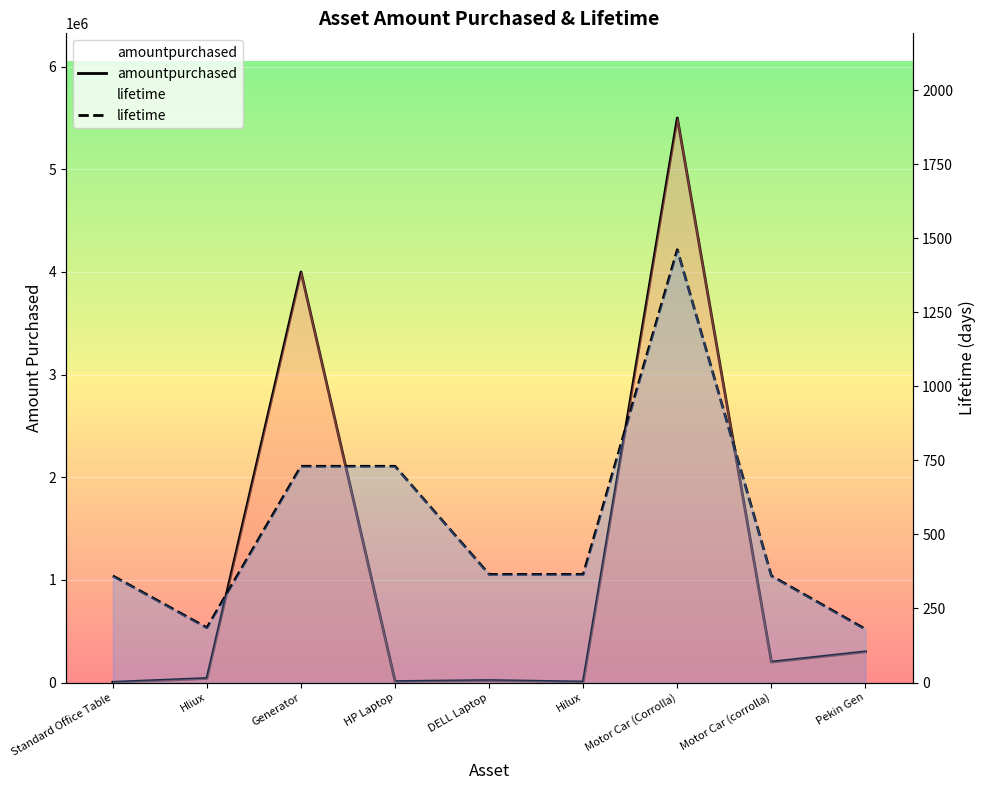

What is the value of the lifetime point at the 2nd from the left?

185